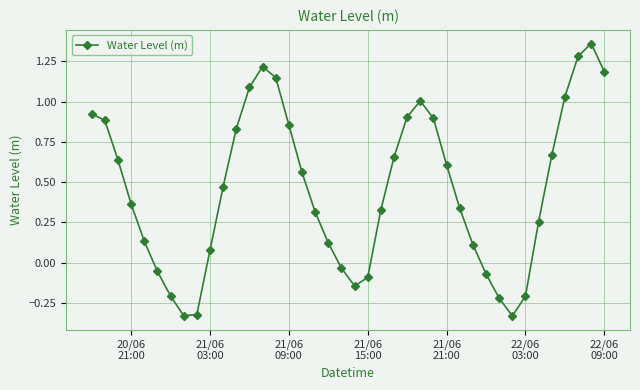

How many lines are shown in the chart?

1